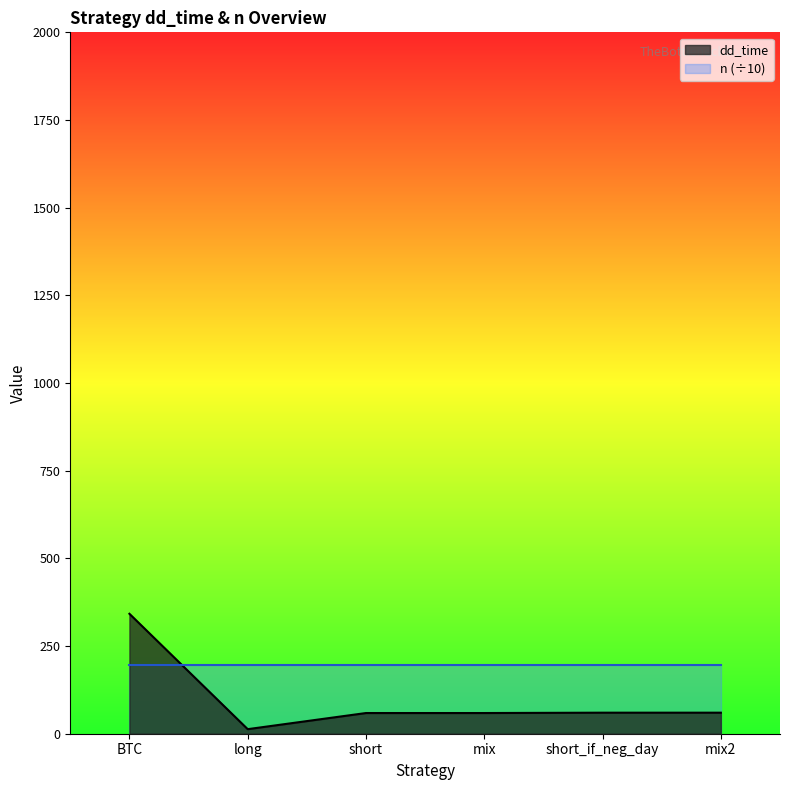

Which has a higher value, long or mix?

mix